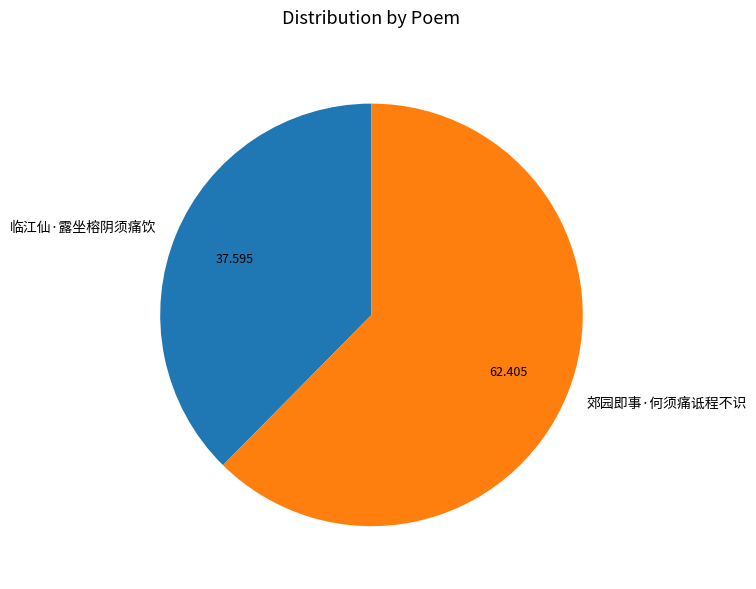

The 郊园即事·何须痛诋程不识 slice represents 77% of the pie. True or false?

False